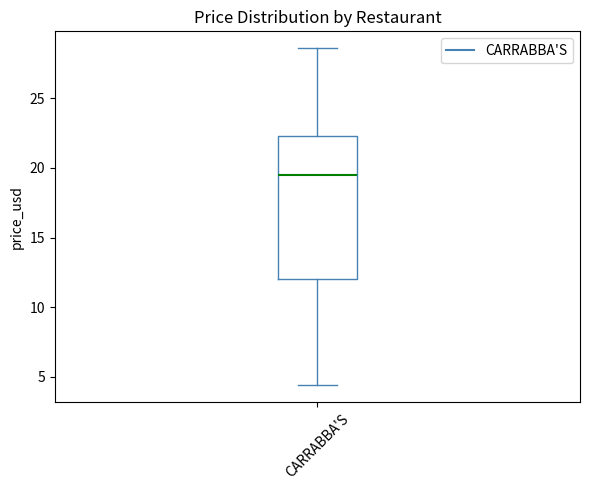

Where does the upper whisker of the box for CARRABBA'S end on the y-axis? The values are not printed on the chart, so give them approximately, as read against the axis.

28.5